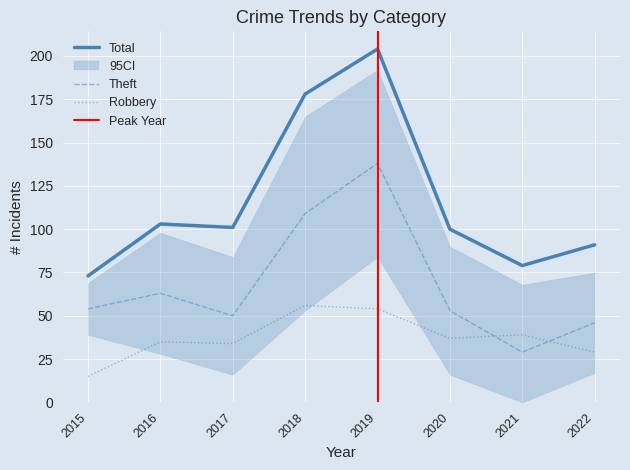

The Robbery series shows 99 at 2018. True or false?

False